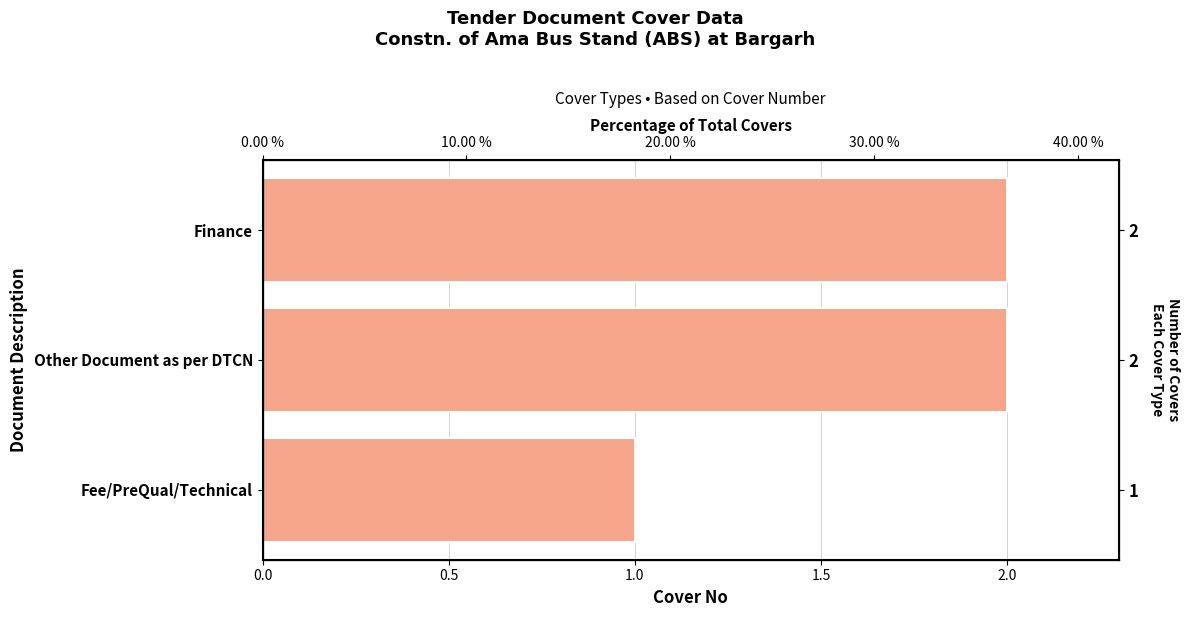

True or false: the data shows 1 at Other Document as per DTCN.

False